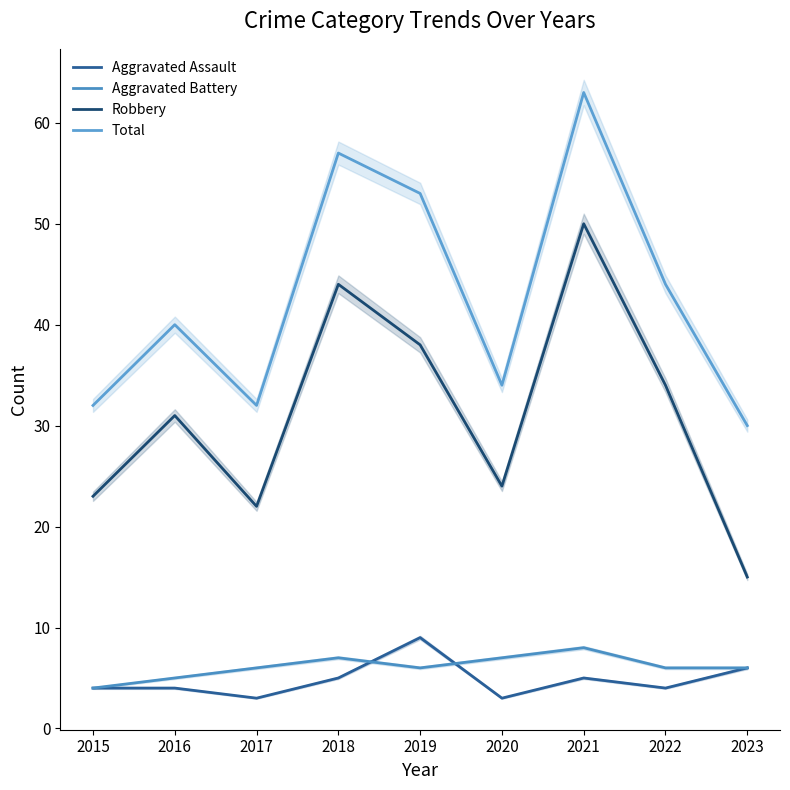

Reading right to left, what are all the values shown in this chart?

Aggravated Assault: 2023=6	2022=4	2021=5	2020=3	2019=9	2018=5	2017=3	2016=4	2015=4
Aggravated Battery: 2023=6	2022=6	2021=8	2020=7	2019=6	2018=7	2017=6	2016=5	2015=4
Robbery: 2023=15	2022=34	2021=50	2020=24	2019=38	2018=44	2017=22	2016=31	2015=23
Total: 2023=30	2022=44	2021=63	2020=34	2019=53	2018=57	2017=32	2016=40	2015=32